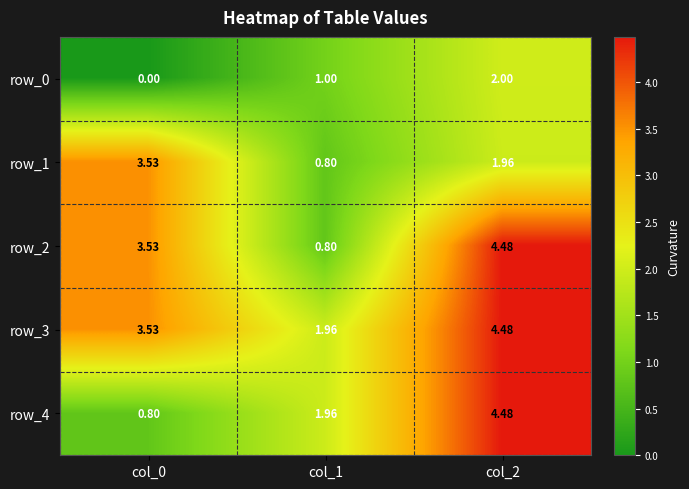

Is it true that row_3 equals 7.2 at col_2?

False